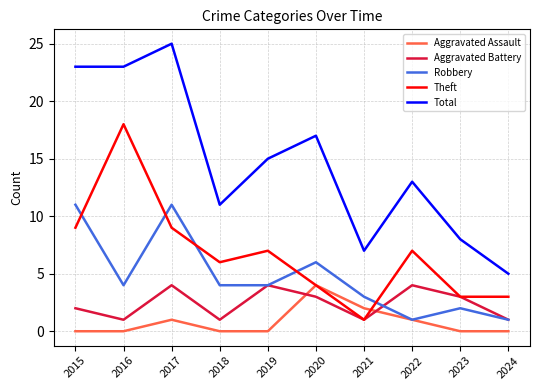

Reading left to right, extract all data points from this chart.

Aggravated Assault: 0	0	1	0	0	4	2	1	0	0
Aggravated Battery: 2	1	4	1	4	3	1	4	3	1
Robbery: 11	4	11	4	4	6	3	1	2	1
Theft: 9	18	9	6	7	4	1	7	3	3
Total: 23	23	25	11	15	17	7	13	8	5